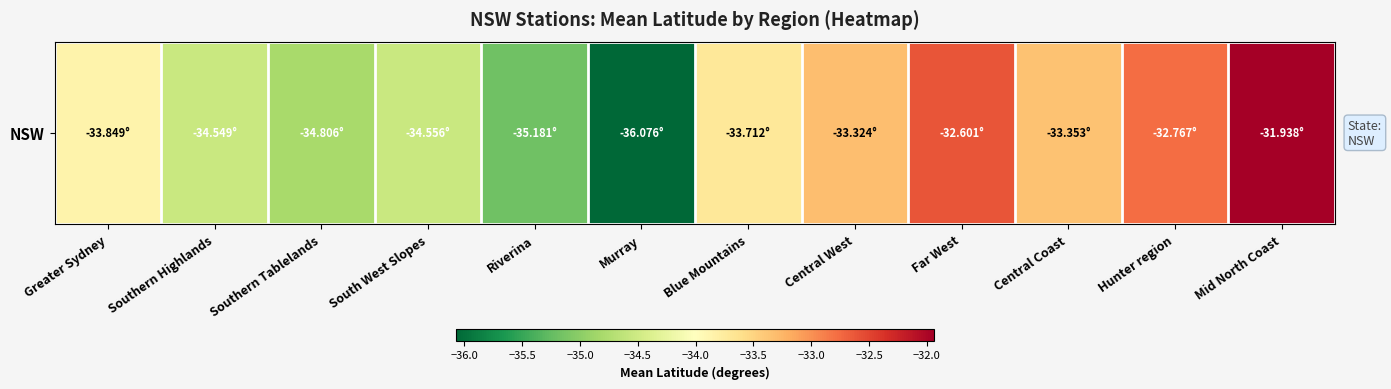

What is the difference between the second highest and minimum values?

3.5